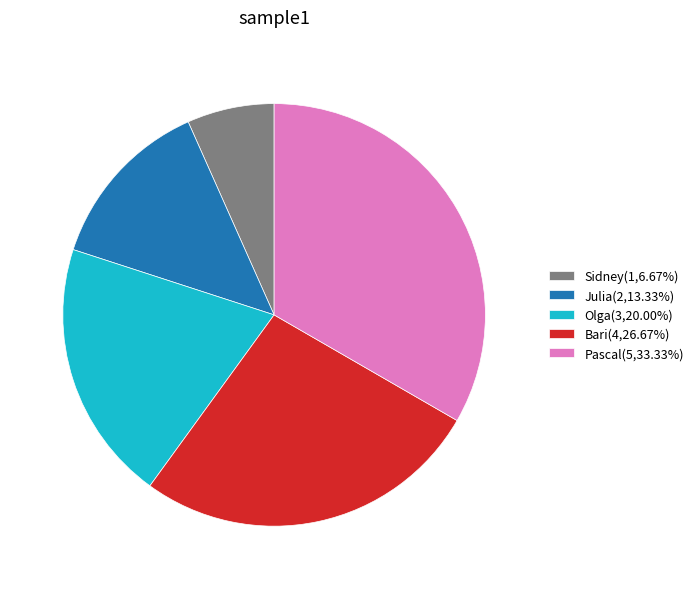

Rank the categories by value from highest to lowest.

Pascal, Bari, Olga, Julia, Sidney